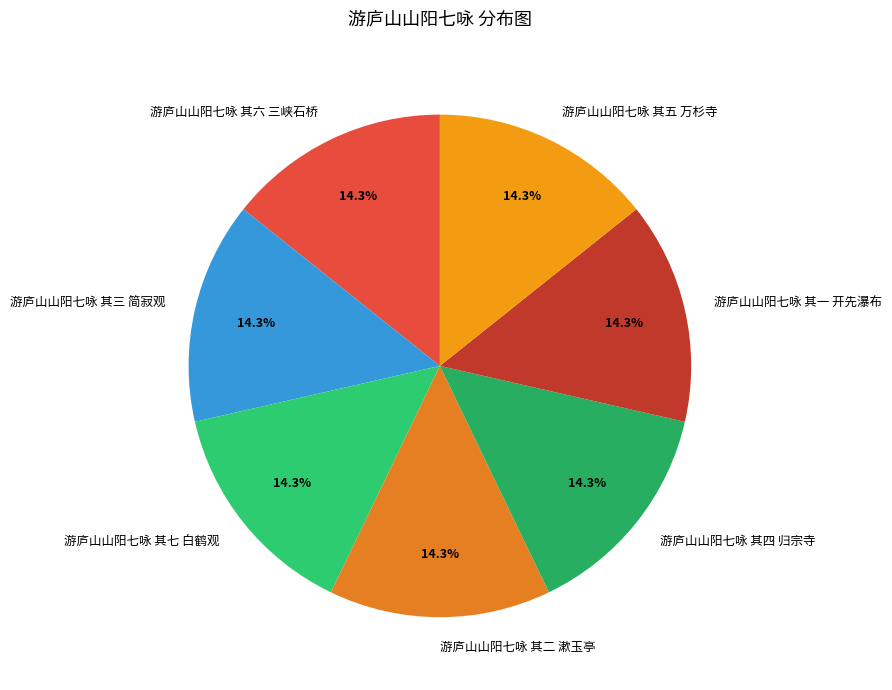

What is the ratio of the value at 游庐山山阳七咏 其二 漱玉亭 to the value at 游庐山山阳七咏 其四 归宗寺?

1.0